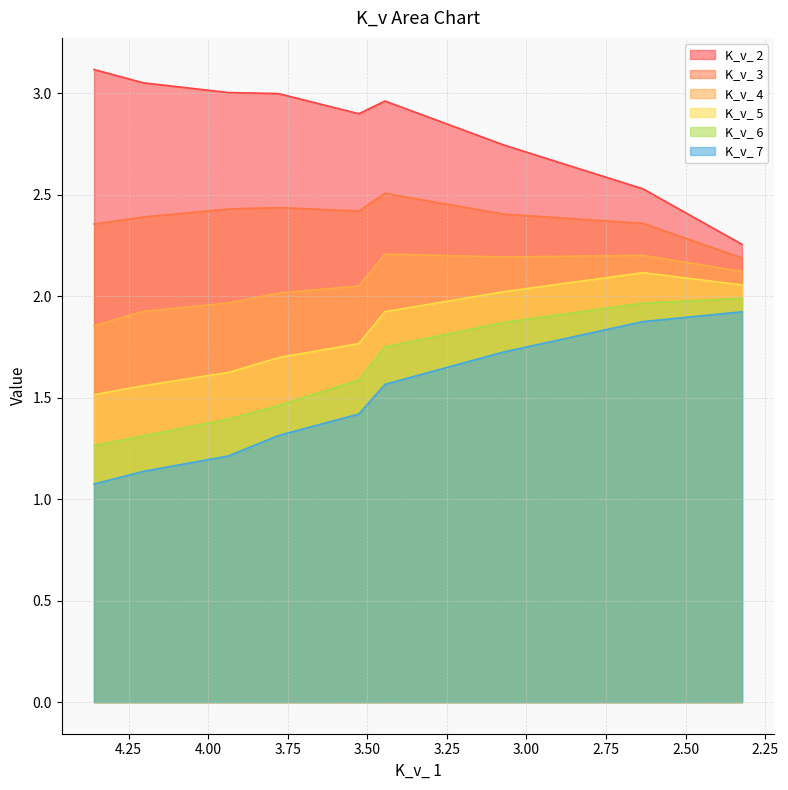

Reading left to right, transcribe all the data shown in this chart.

K_v_ 2: 3.1	3.1	3.0	3.0	2.9	3.0	2.7	2.5	2.3
K_v_ 3: 2.4	2.4	2.4	2.4	2.4	2.5	2.4	2.4	2.2
K_v_ 4: 1.9	1.9	2.0	2.0	2.1	2.2	2.2	2.2	2.1
K_v_ 5: 1.5	1.6	1.6	1.7	1.8	1.9	2.0	2.1	2.1
K_v_ 6: 1.3	1.3	1.4	1.5	1.6	1.8	1.9	2.0	2.0
K_v_ 7: 1.1	1.1	1.2	1.3	1.4	1.6	1.7	1.9	1.9